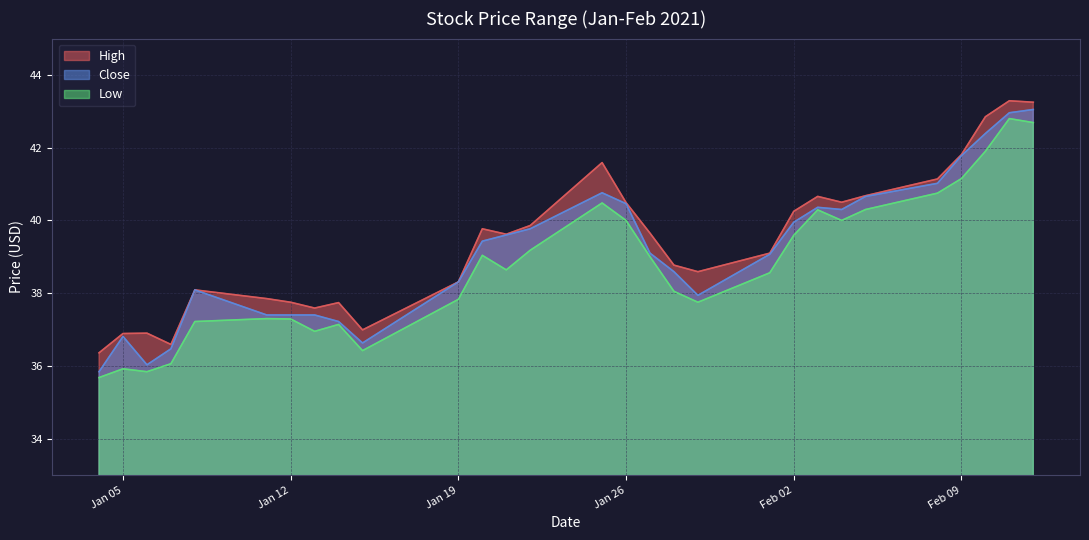

Is the value of Low at 2021-01-22 greater than the value of Close at 2021-01-25?

No